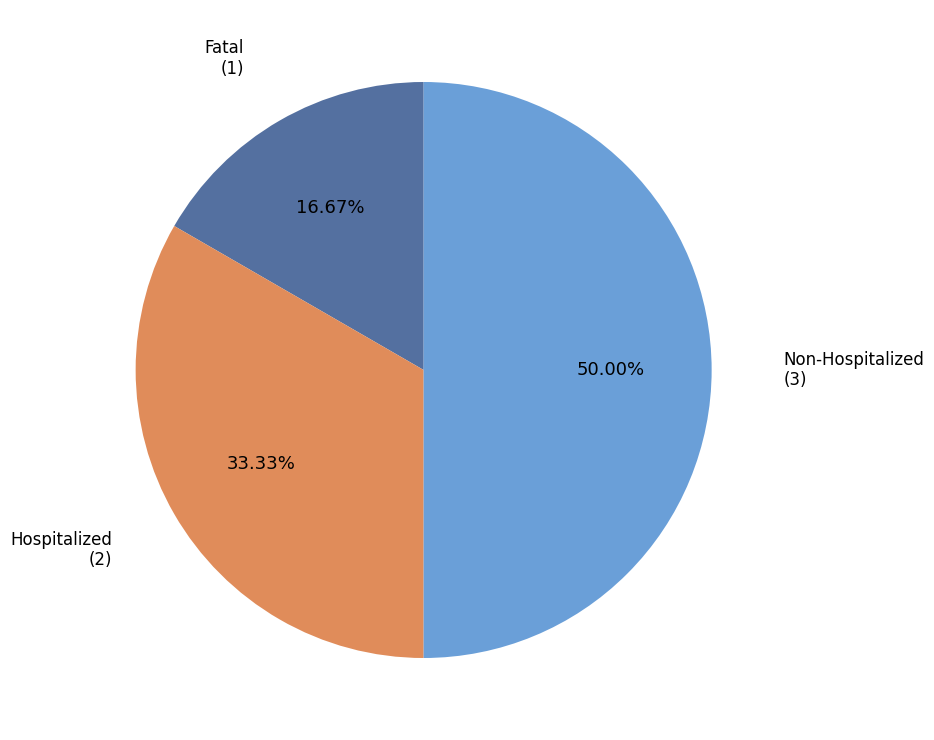

Is Hospitalized the majority of the pie?

No